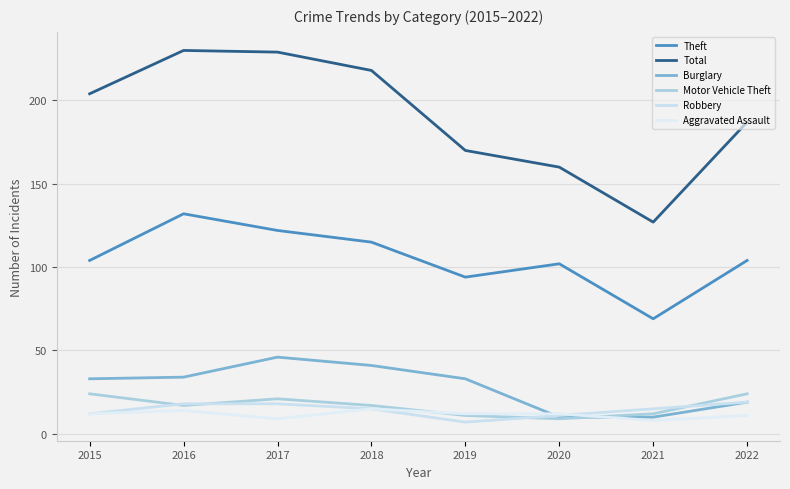

How many lines are shown in the chart?

6